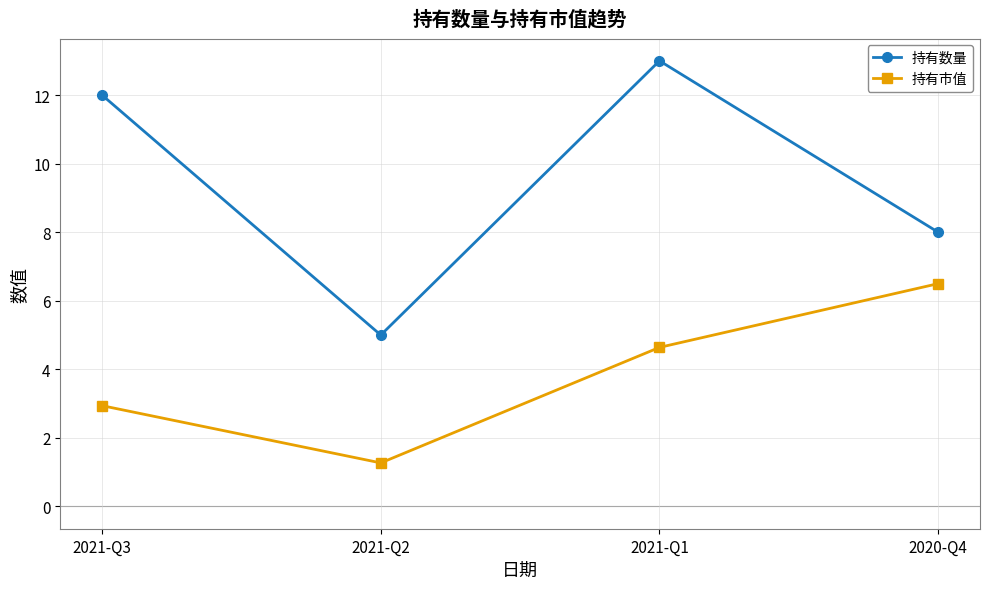

Between 2021-Q3 and 2020-Q4, which series saw the biggest shift?

持有数量